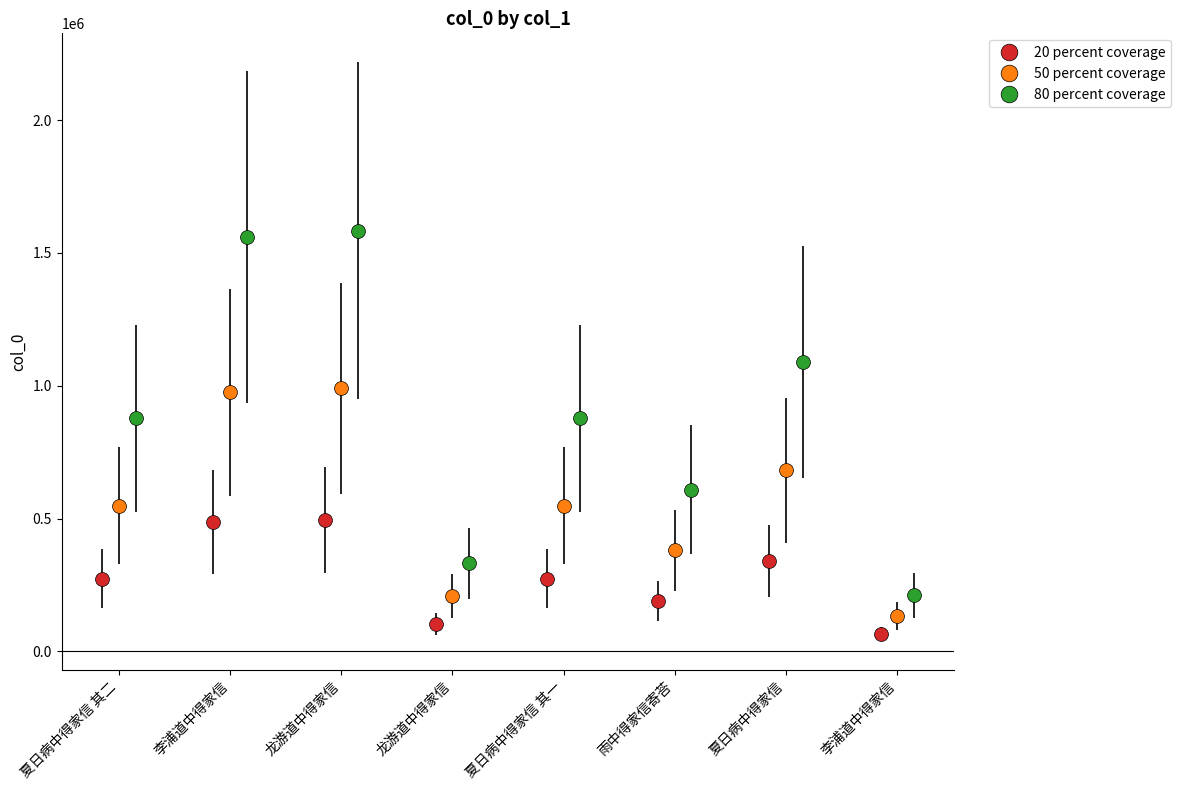

What is the value of the 20 percent coverage point at the 7th from the left?

341017.0